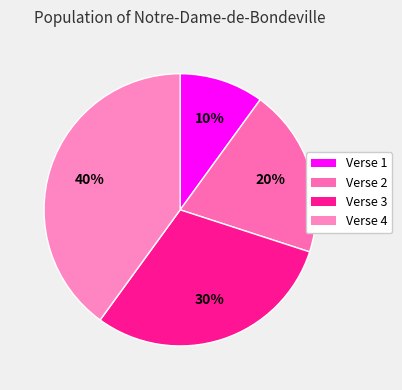

Which slice is the largest?

Verse 4